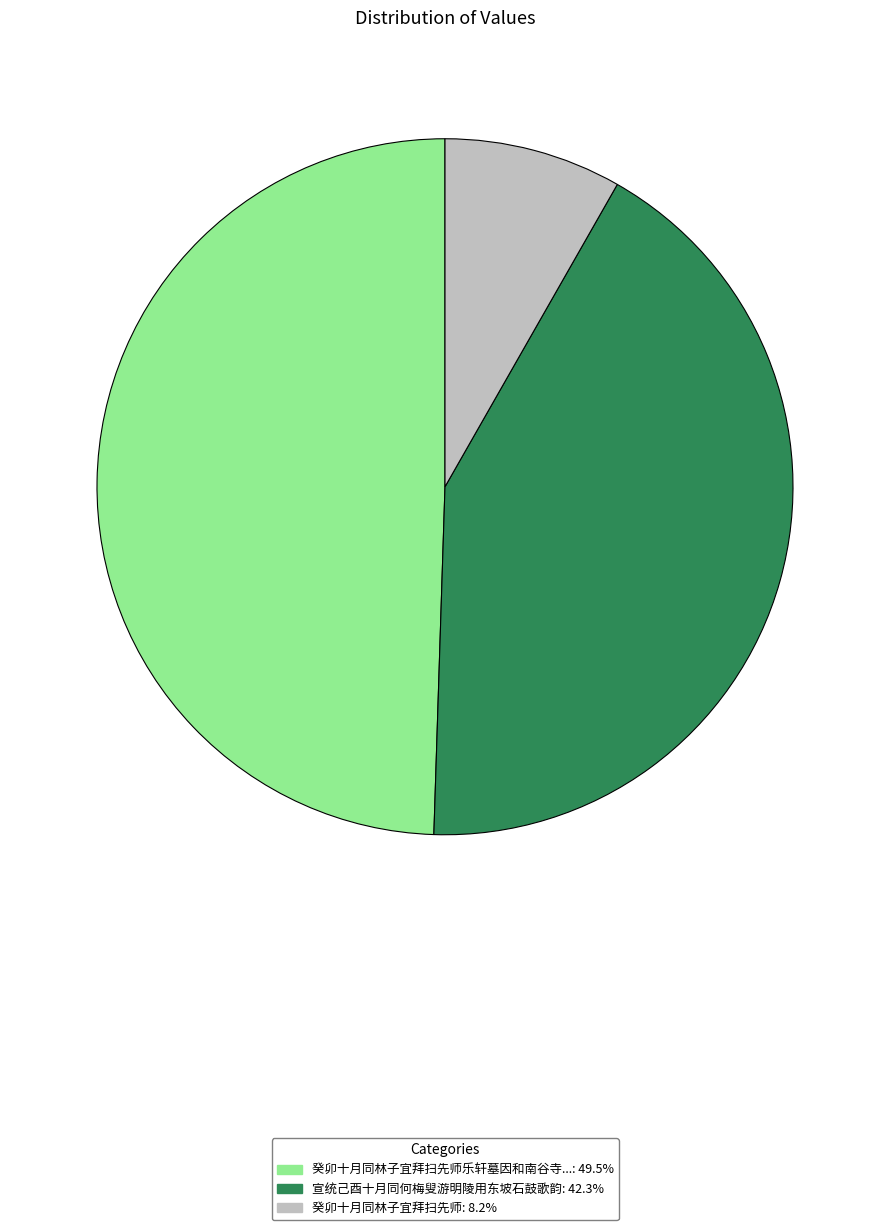

Count the number of slices in the pie.

3